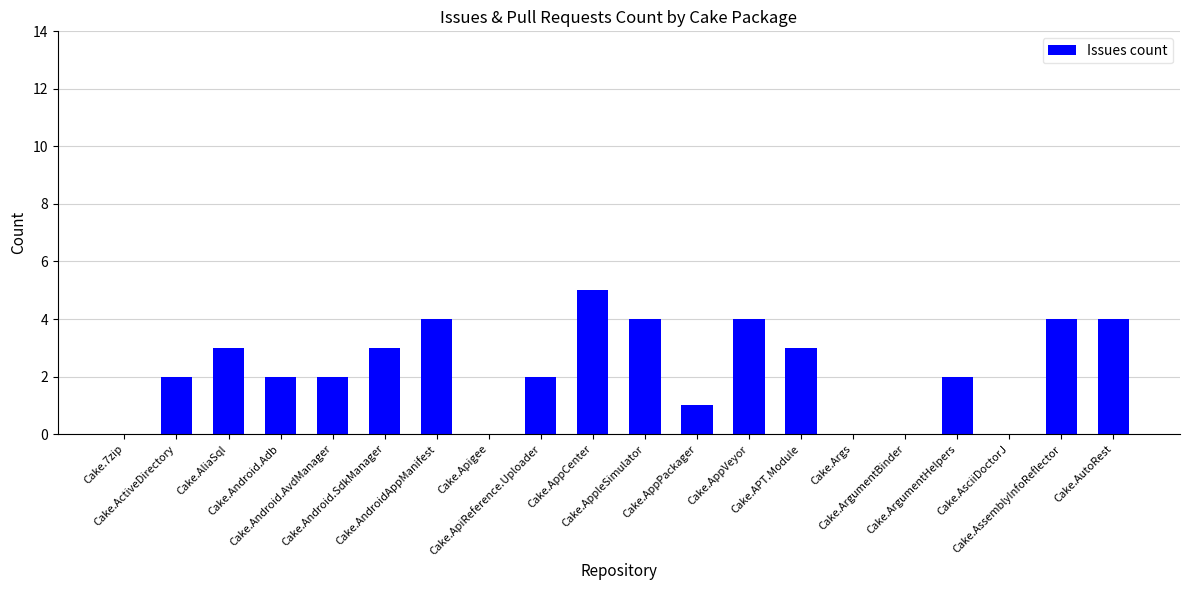

What is the average value?

2